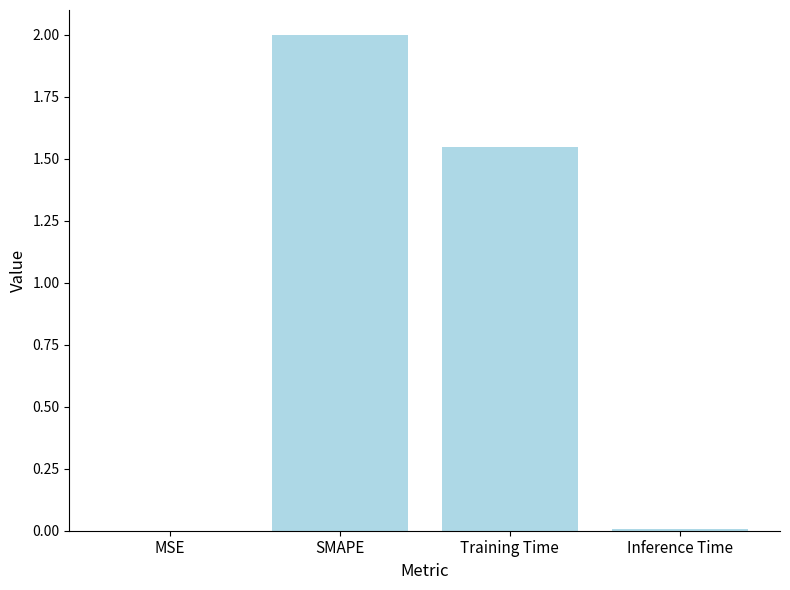

What is the sum of all values?

3.6